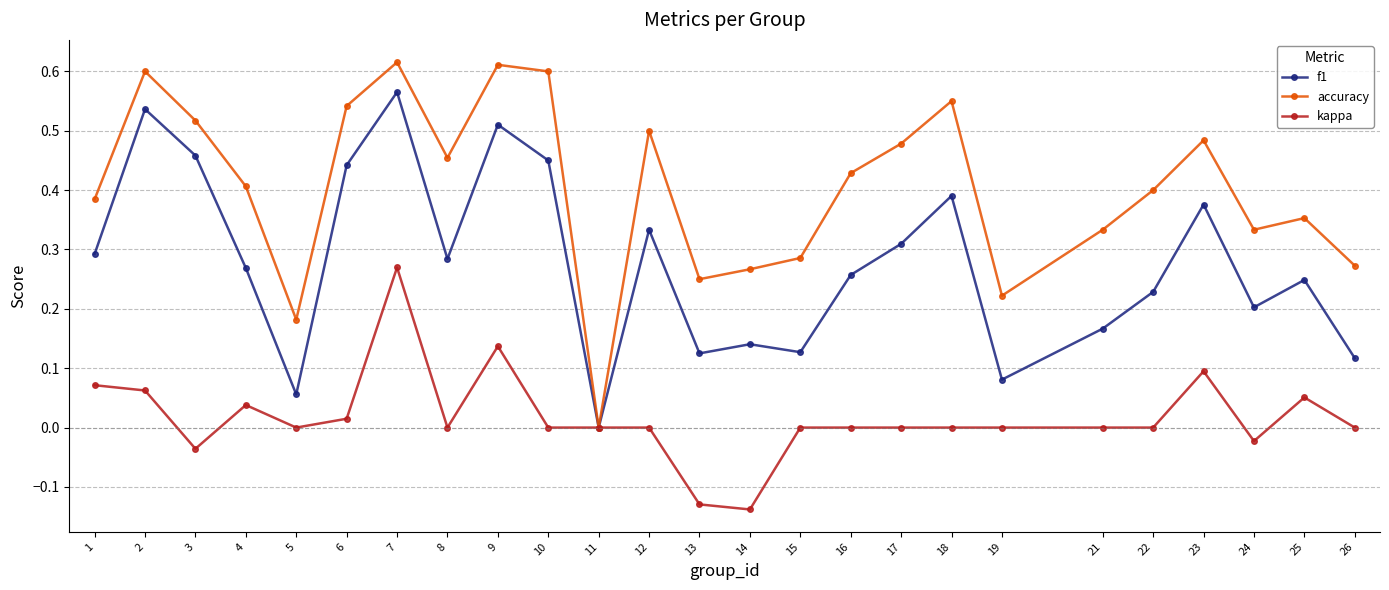

True or false: kappa has more than 1 points higher than both neighbors.

True